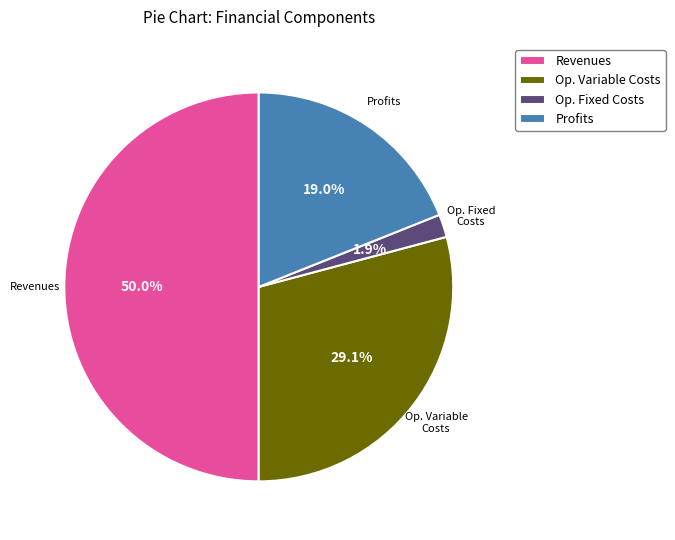

Does Op. Variable Costs account for over 50% of the chart?

No